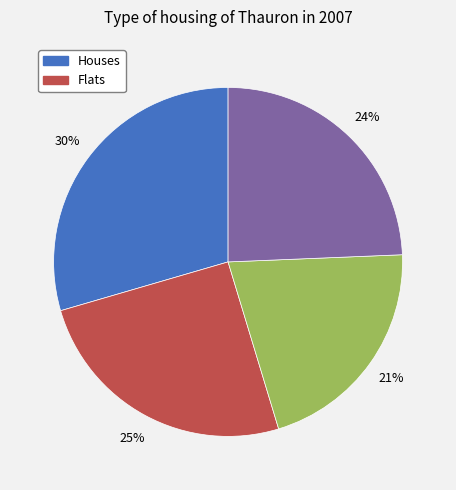

How many segments does this pie chart have?

4